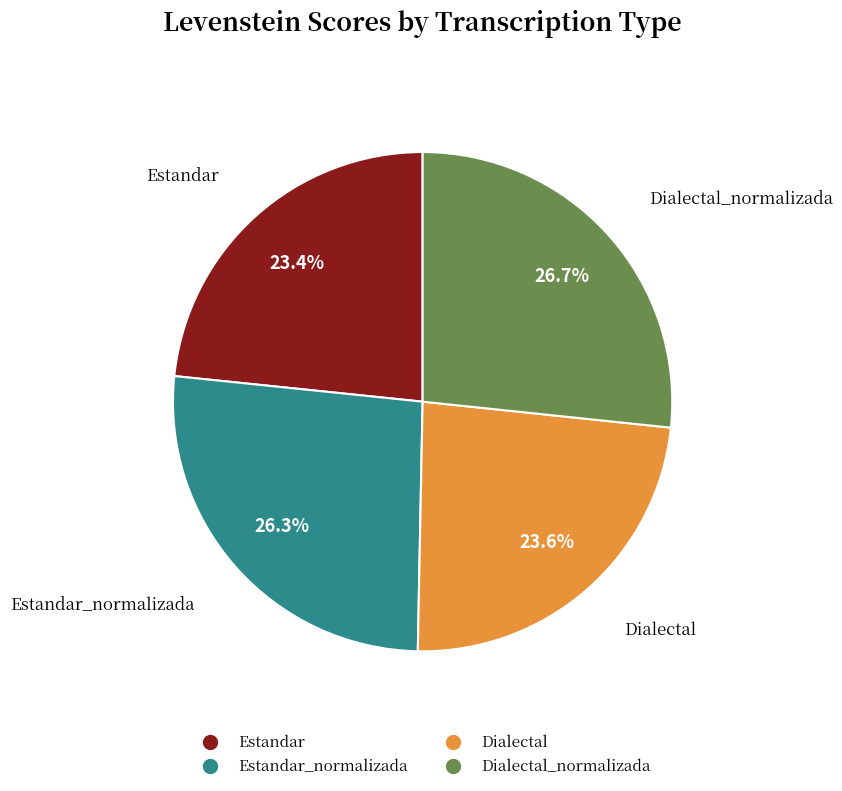

How many slices are in this pie chart?

4